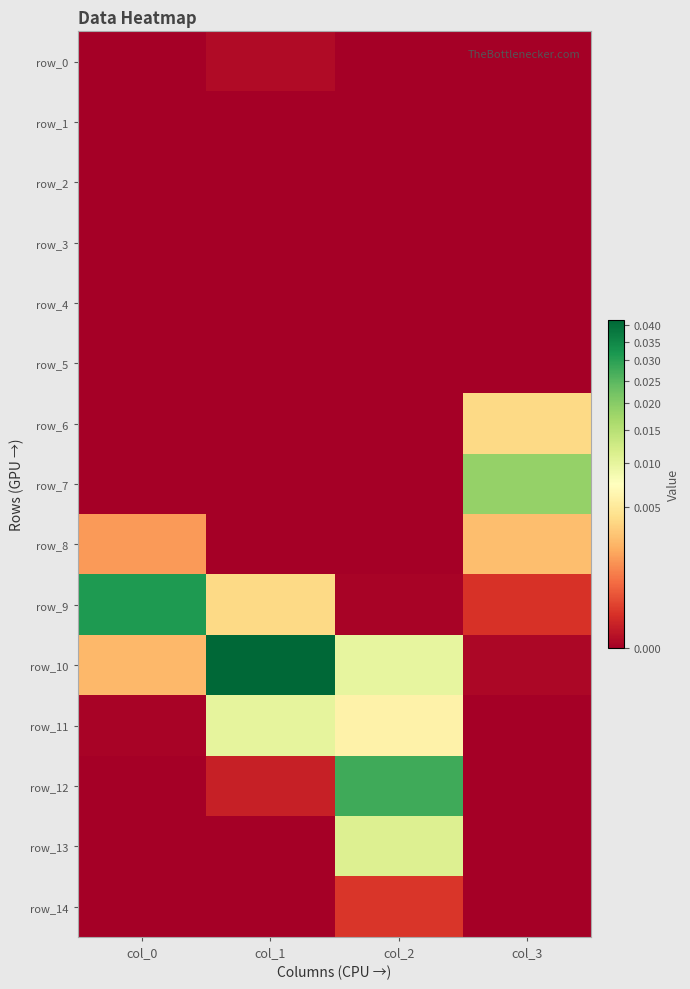

Which series has the widest spread of values?

row_10